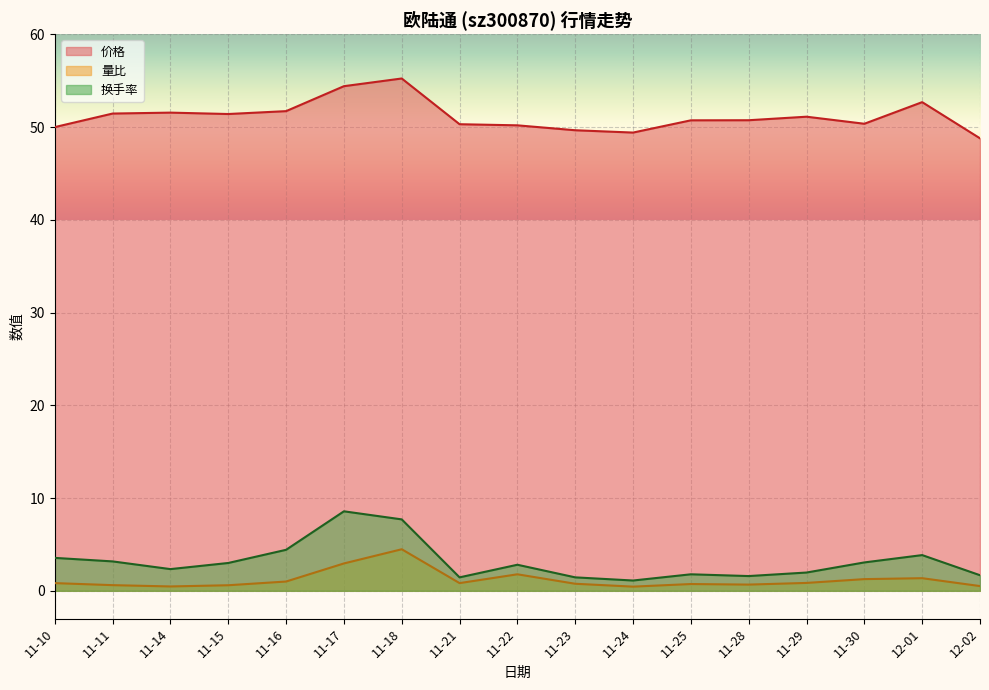

True or false: 量比 has a value of 0.8 at 11-10.

True